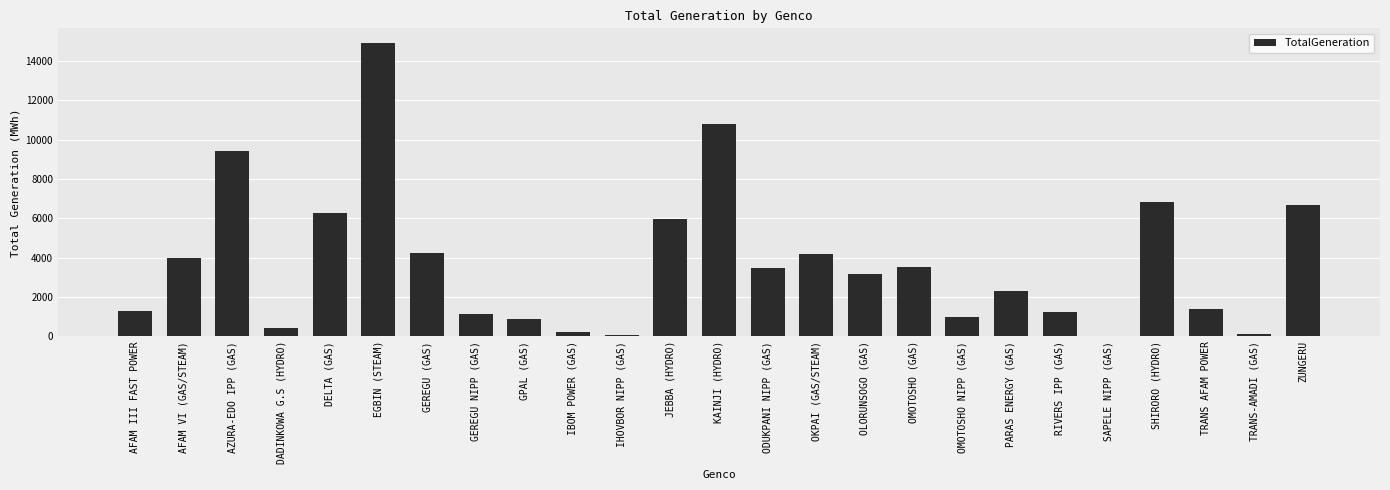

What is the sum of all values?

93422.4